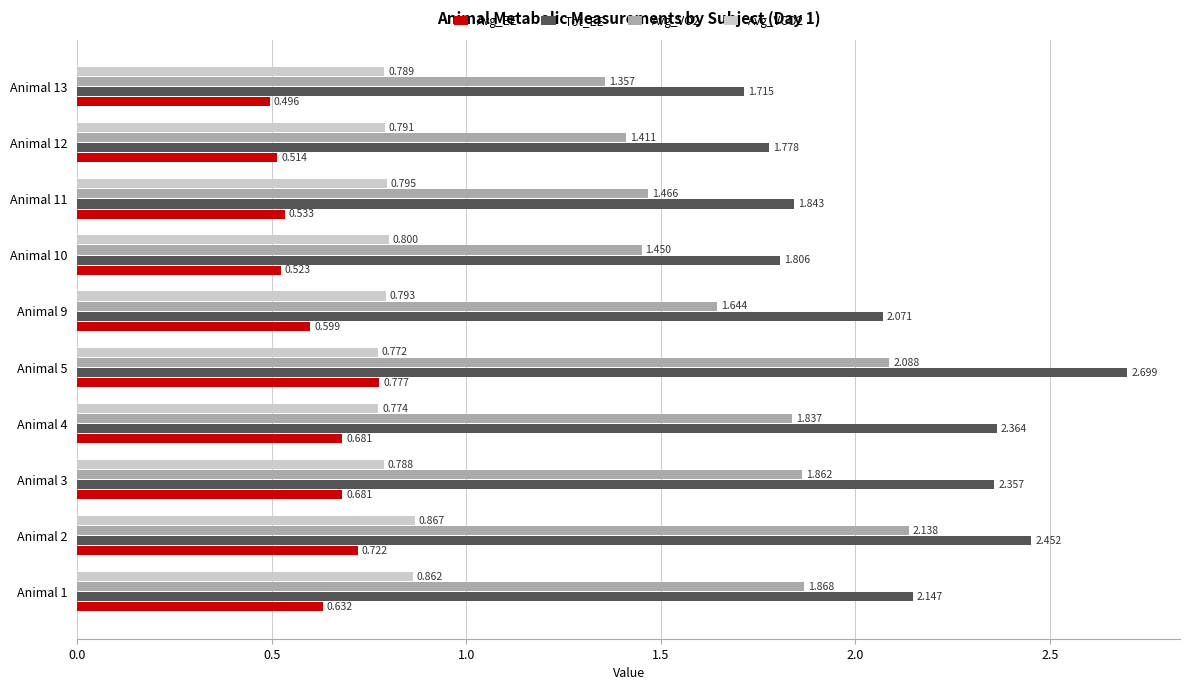

Which series has the largest range (max minus min)?

Tot_EE